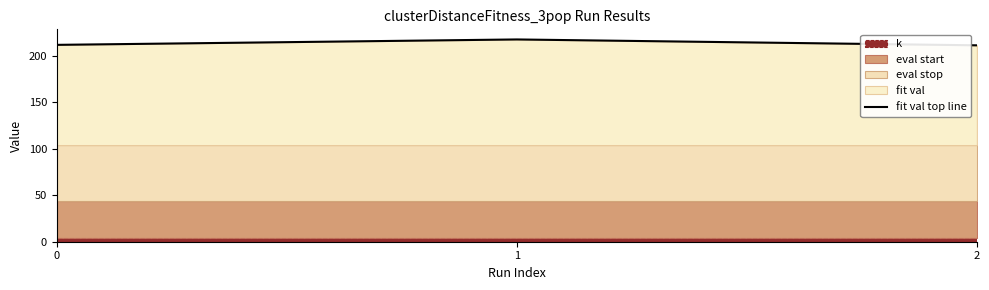

Reading left to right, what are all the values shown in this chart?

0=212.1	1=217.9	2=211.6